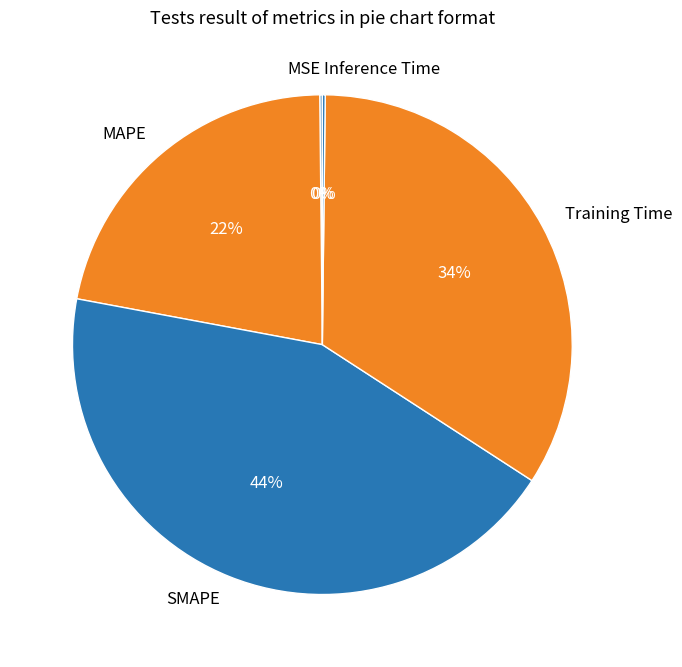

What percentage is the SMAPE slice, to the nearest percent?

44%